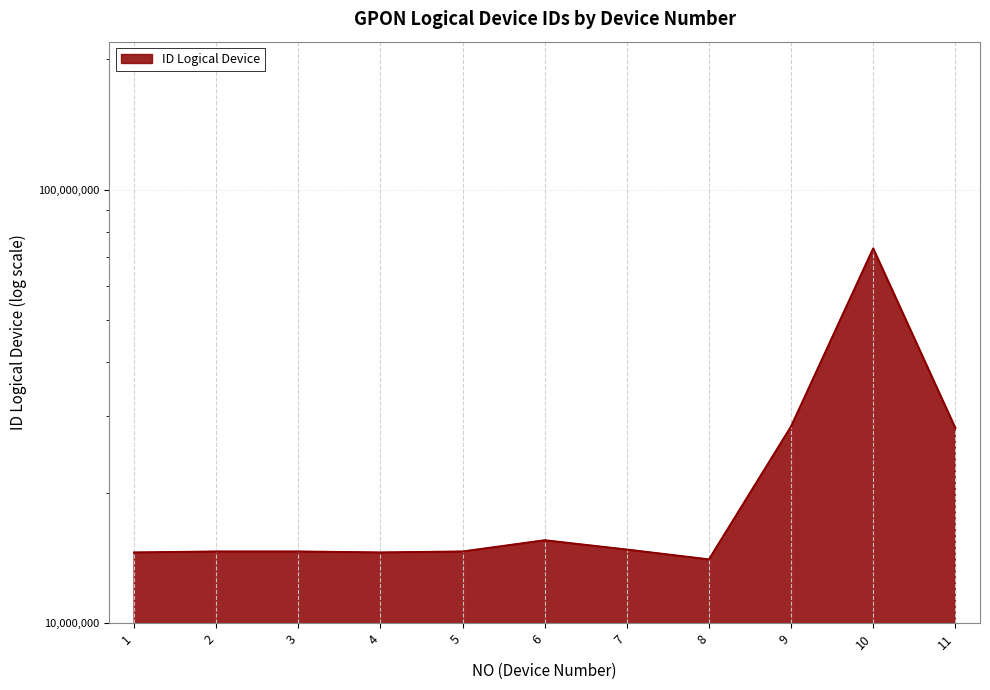

What is the value of the 7th point from the left?

14775007